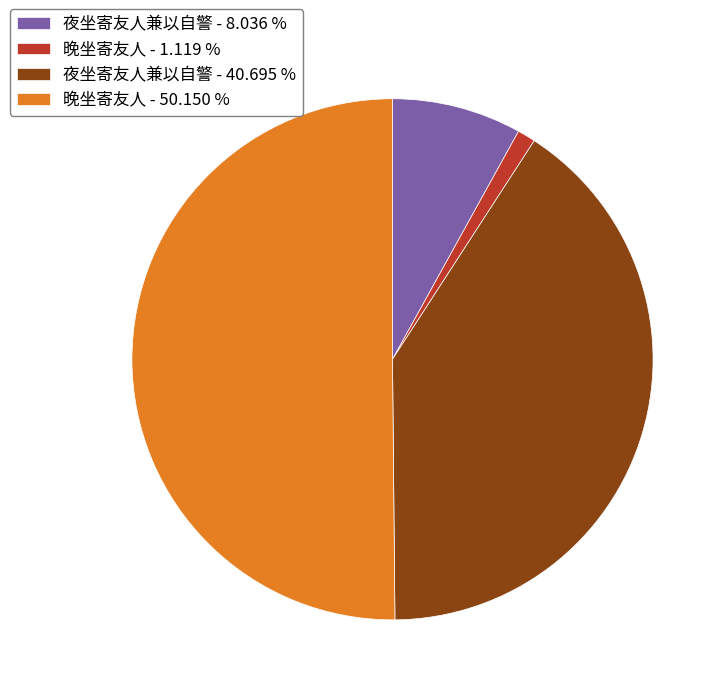

What is the majority slice?

晚坐寄友人 - 50.150 %